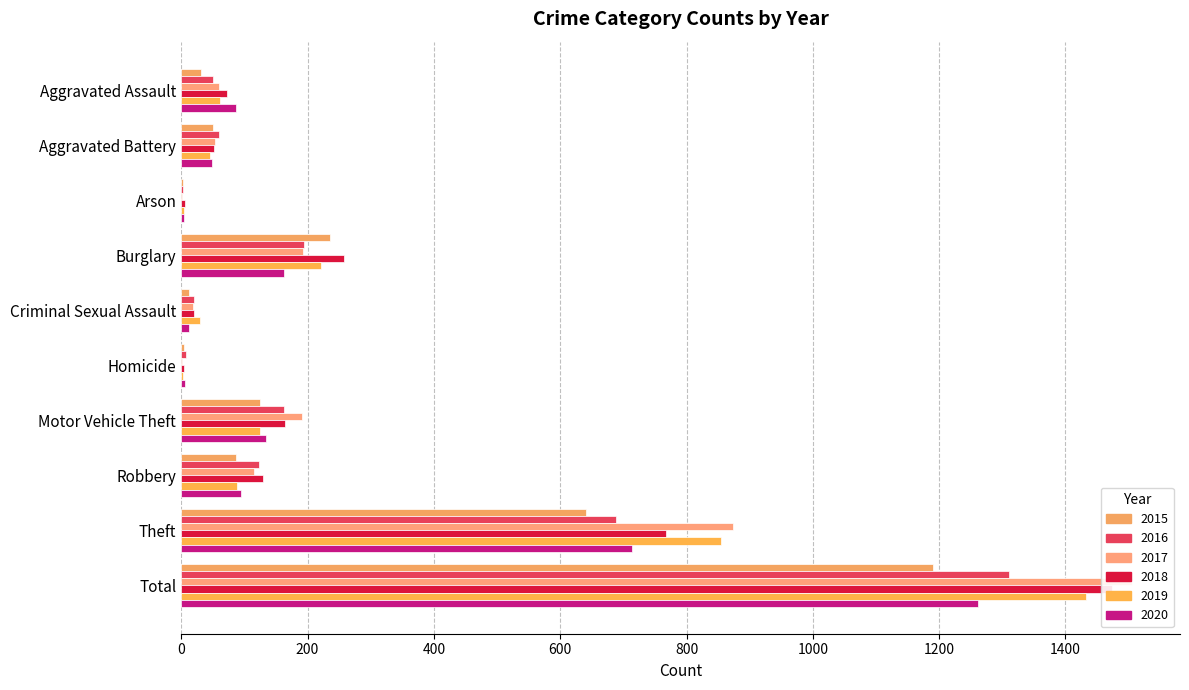

What is the label of the 1st bar from the left?

Aggravated Assault